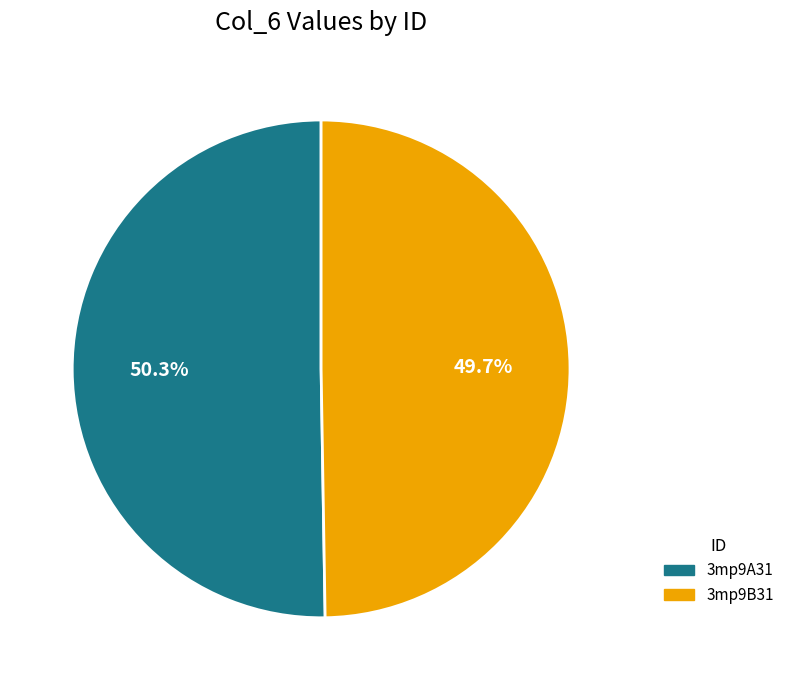

To the nearest percent, what is the combined percentage of 3mp9B31 and 3mp9A31?

100%